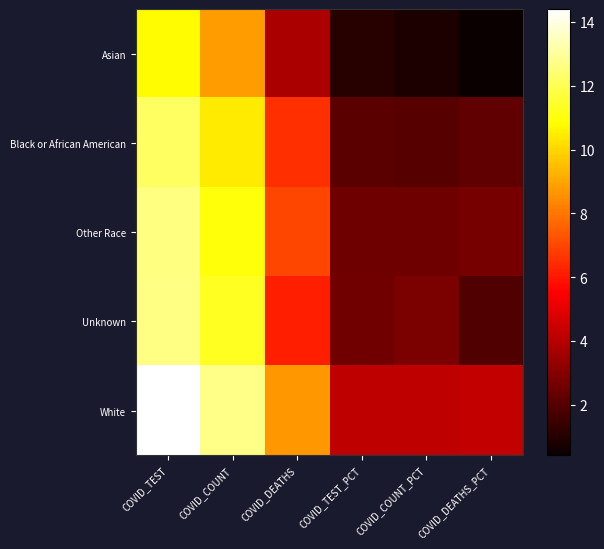

At how many categories does at least one series exceed 5?

3